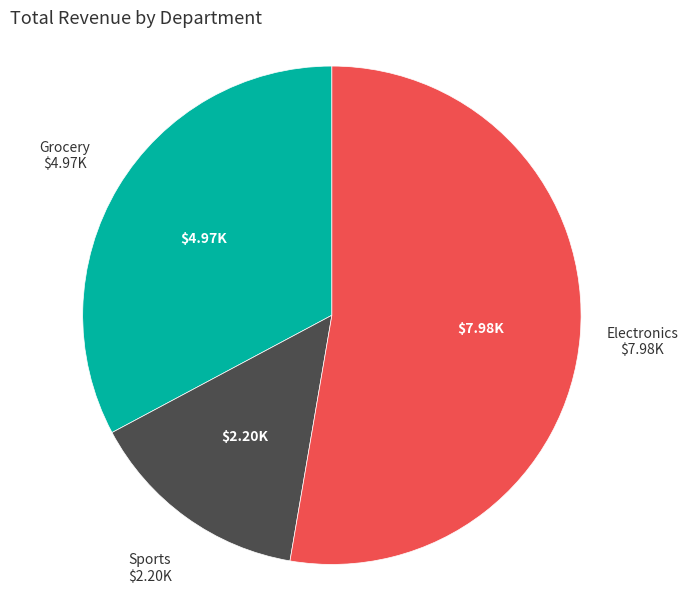

Does any single category account for the majority?

Yes